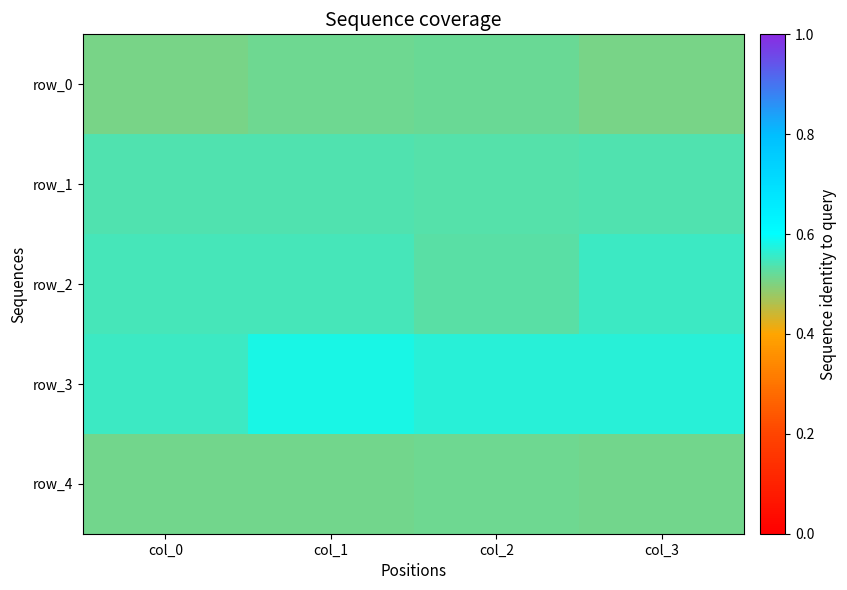

The row_4 series shows 0.9 at col_3. True or false?

False